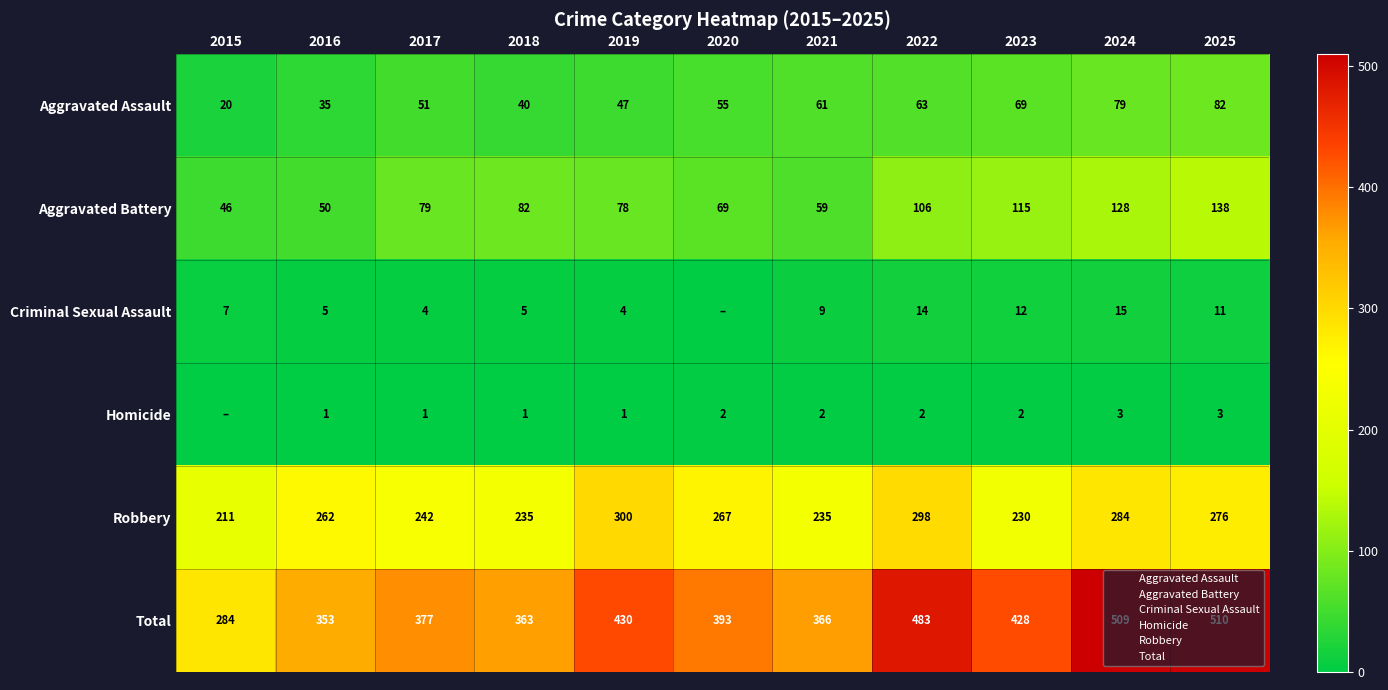

Between 2016 and 2021, which is larger?

2021